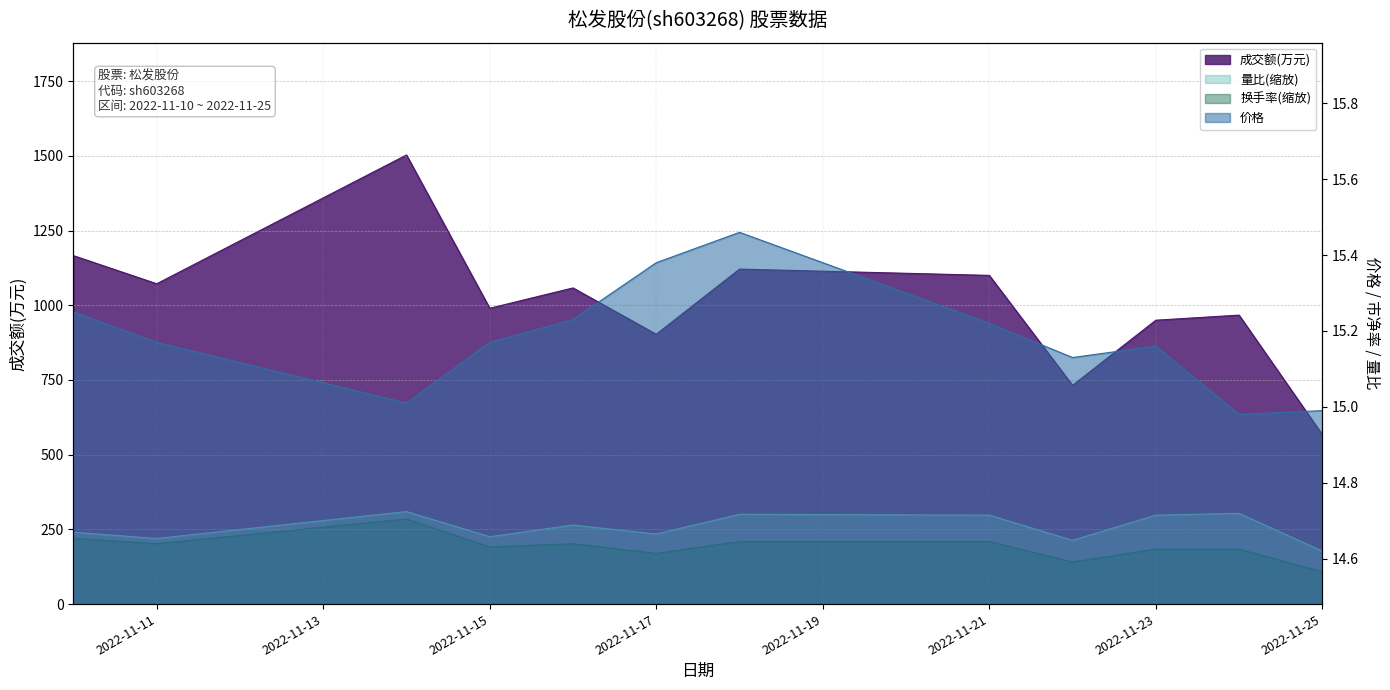

Which category has the highest value across all series?

2022-11-14